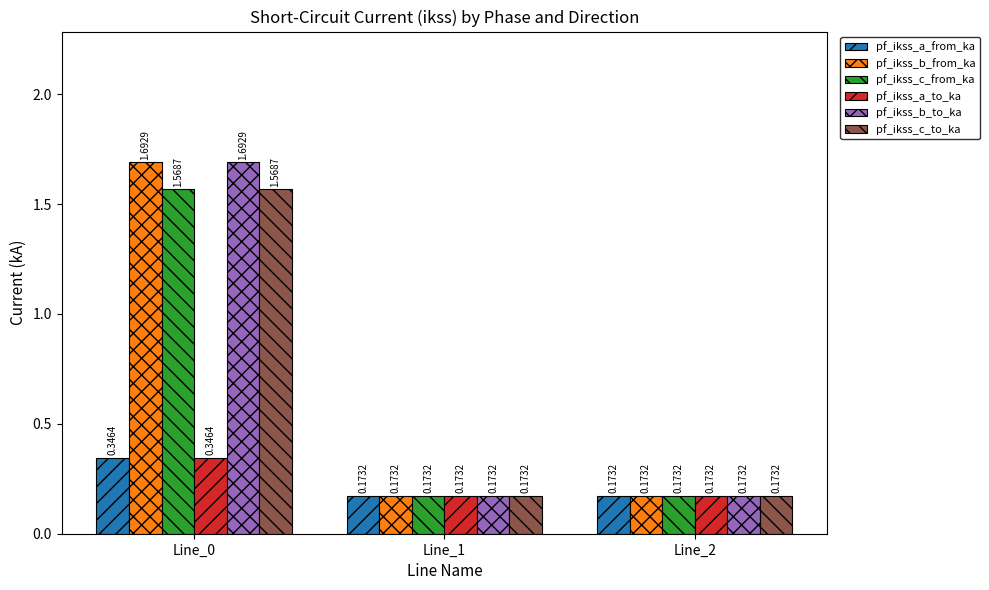

Count the pf_ikss_a_from_ka values in the range 0 to 1.

3